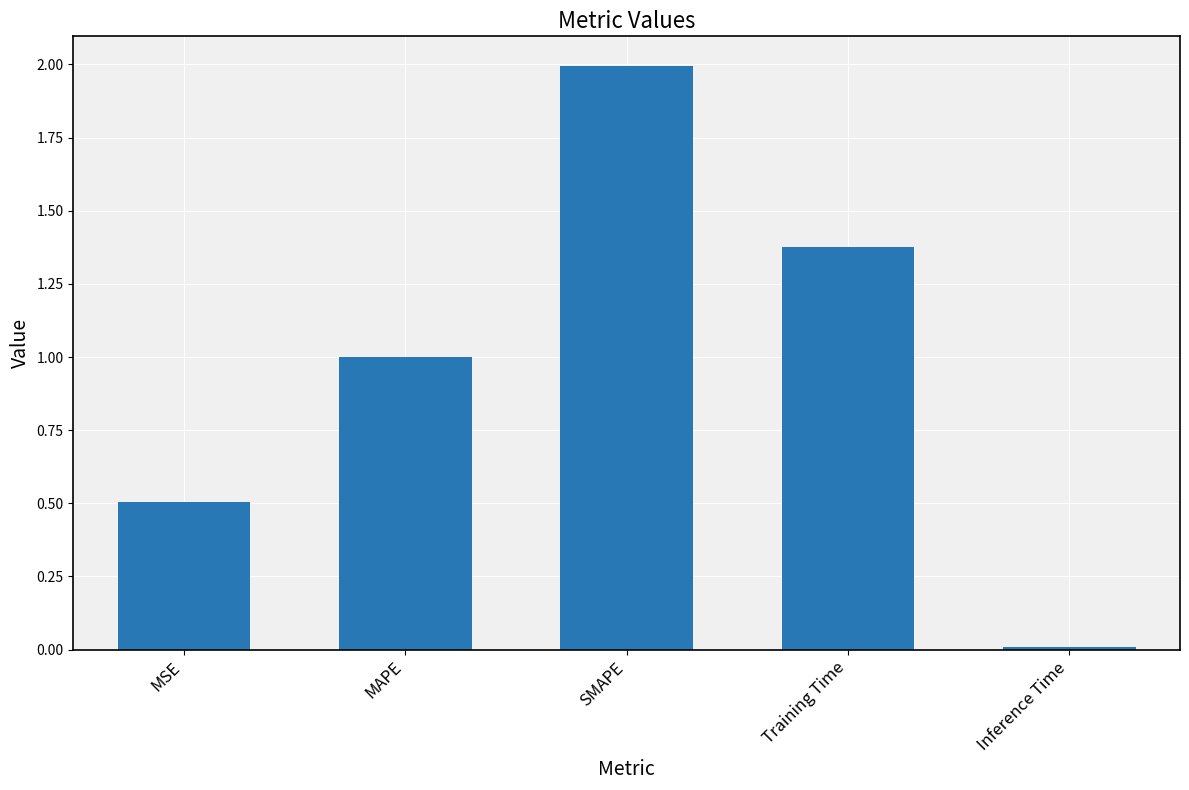

What is the difference between the maximum and minimum values?

2.0